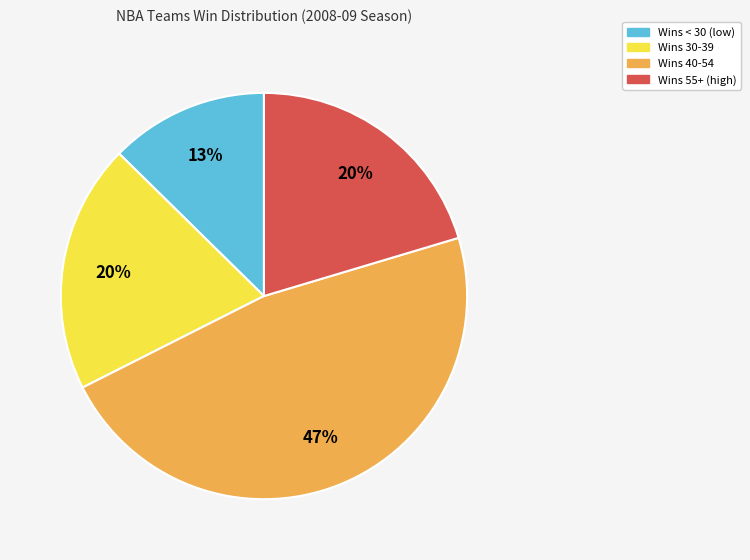

To the nearest percent, what is the average slice percentage?

25%